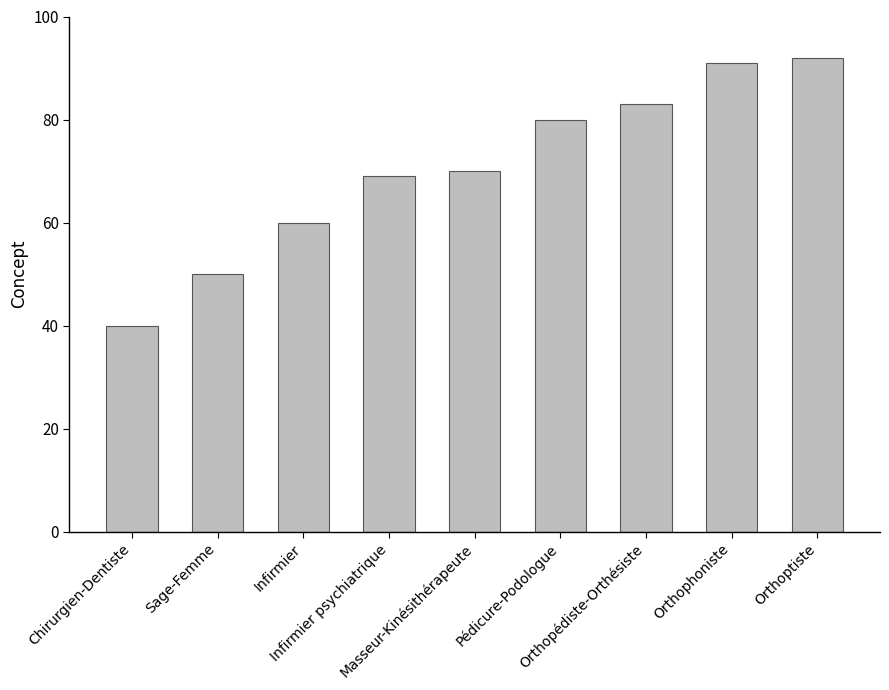

List the labels in order of value, smallest first.

Chirurgien-Dentiste, Sage-Femme, Infirmier, Infirmier psychiatrique, Masseur-Kinésithérapeute, Pédicure-Podologue, Orthopédiste-Orthésiste, Orthophoniste, Orthoptiste